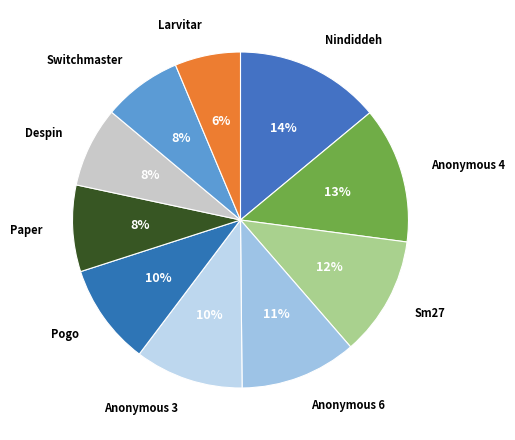

Which category has the biggest portion of the pie?

Nindiddeh